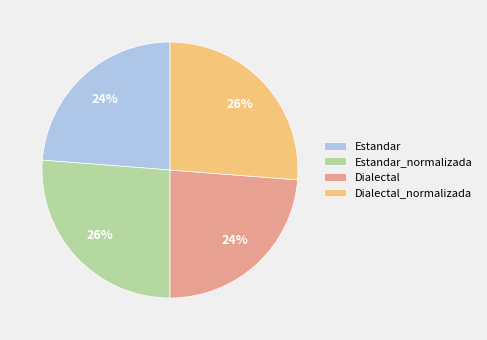

Combined, do Dialectal and Estandar account for over 50%?

No